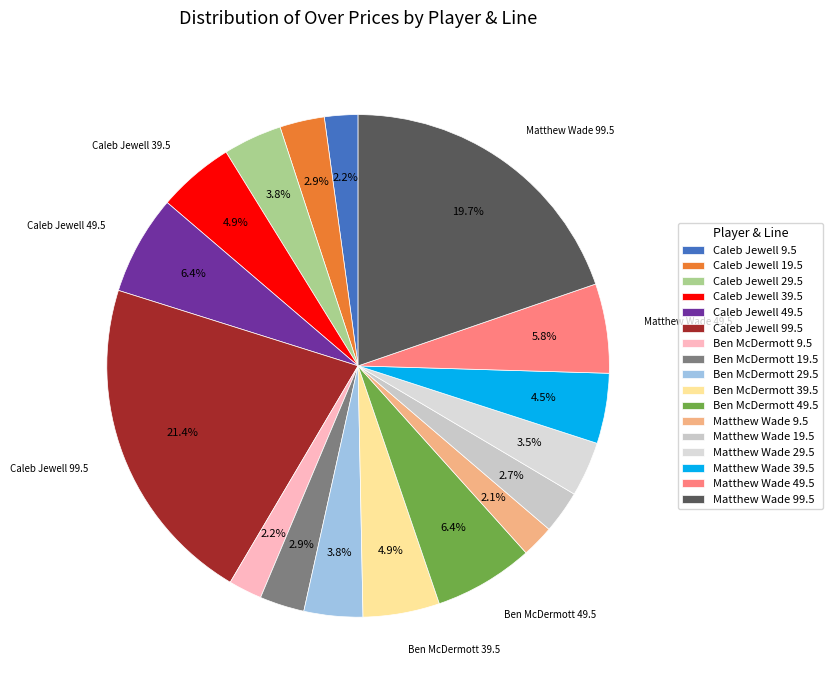

What percentage is the Ben McDermott 39.5 slice, to the nearest percent?

5%